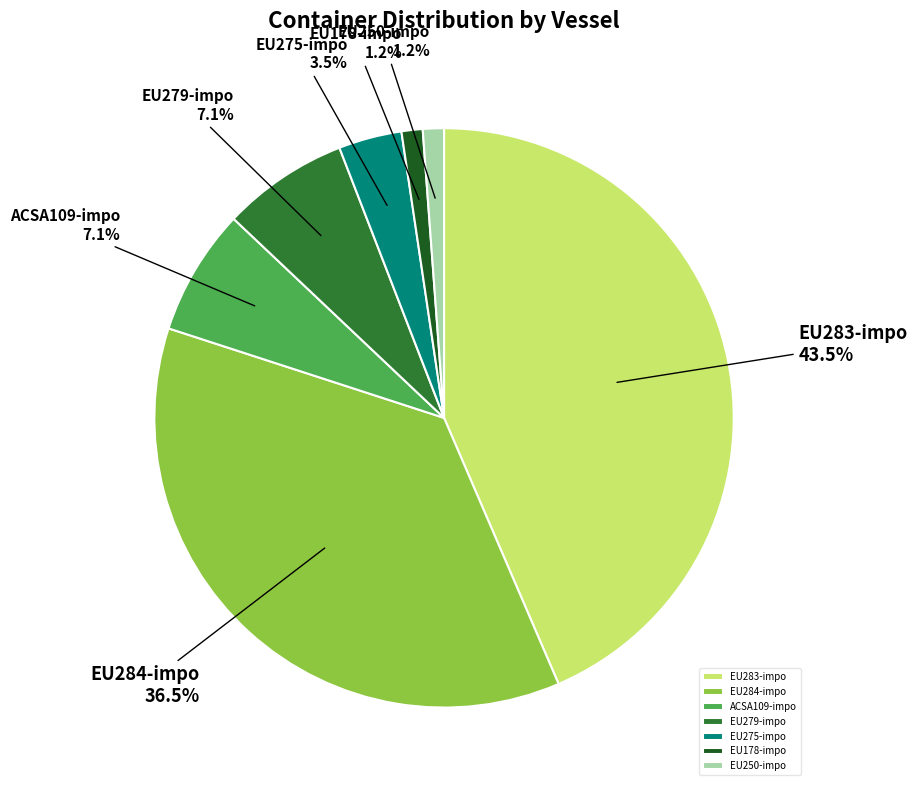

To the nearest percent, what is the average slice percentage?

14%